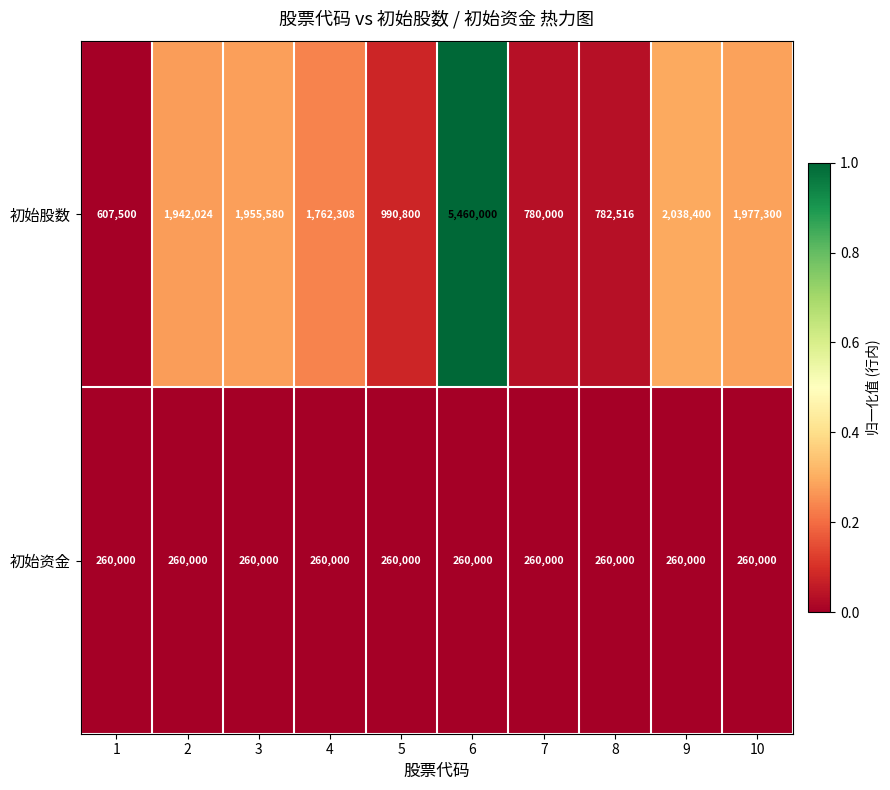

Rank the series by their average value, from highest to lowest.

初始股数, 初始资金